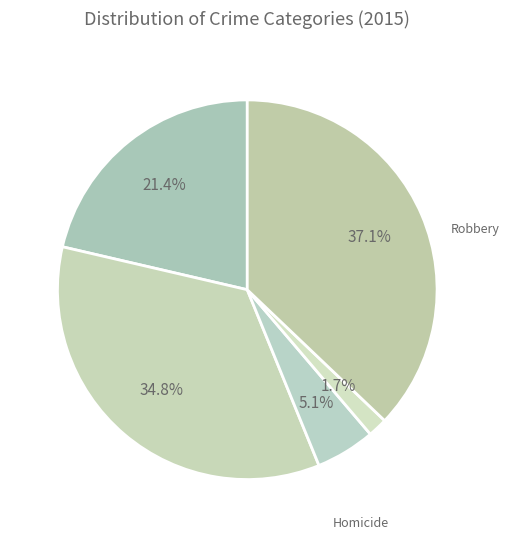

Count the number of slices in the pie.

5